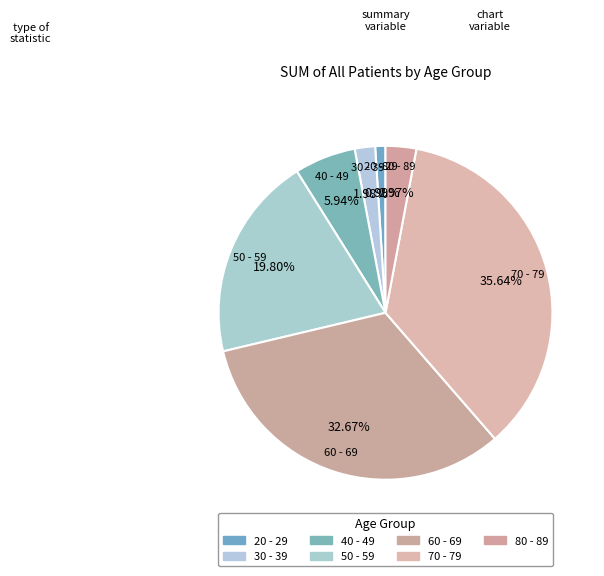

Between 80 - 89 and 50 - 59, which is larger?

50 - 59